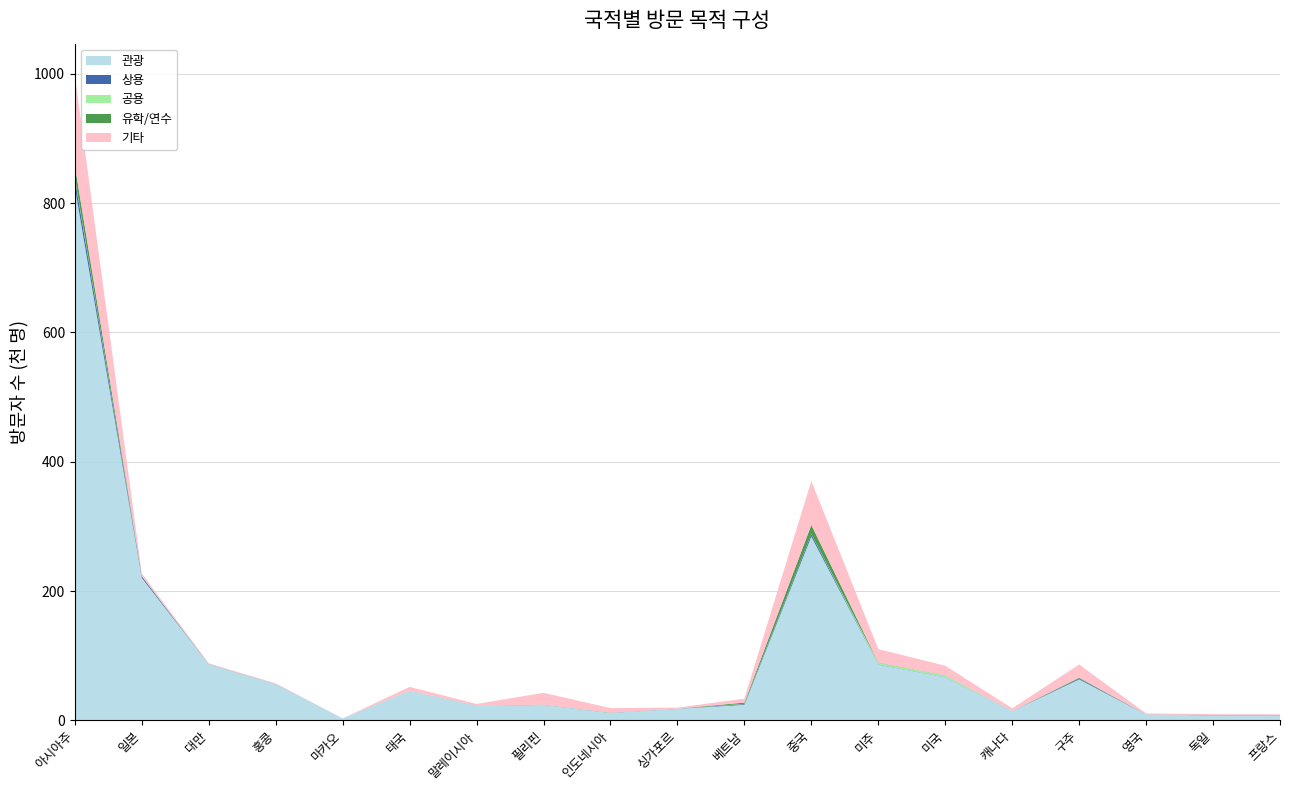

Reading left to right, transcribe all the data shown in this chart.

관광: 824326	220375	86712	56234	3097	45791	22640	24024	11610	18007	24089	284317	86405	66792	14336	63468	9056	7838	7316
상용: 12997	2214	90	57	1	41	124	206	263	118	1207	3847	433	336	64	1416	162	249	241
공용: 2438	115	11	3	0	224	2	170	84	6	412	323	2428	2362	19	175	6	30	24
유학/연수: 17850	568	233	123	7	58	70	57	75	45	1858	13759	400	250	50	1136	42	165	403
기타: 139057	3958	1258	903	30	5752	2586	18265	7025	1592	6110	67976	20588	14861	4182	20279	1537	1417	1406